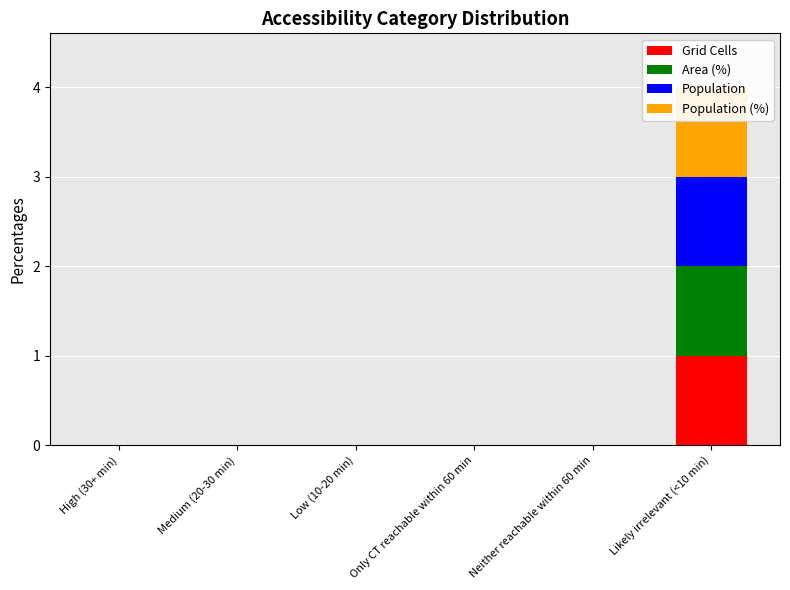

Which series has the widest spread of values?

Grid Cells